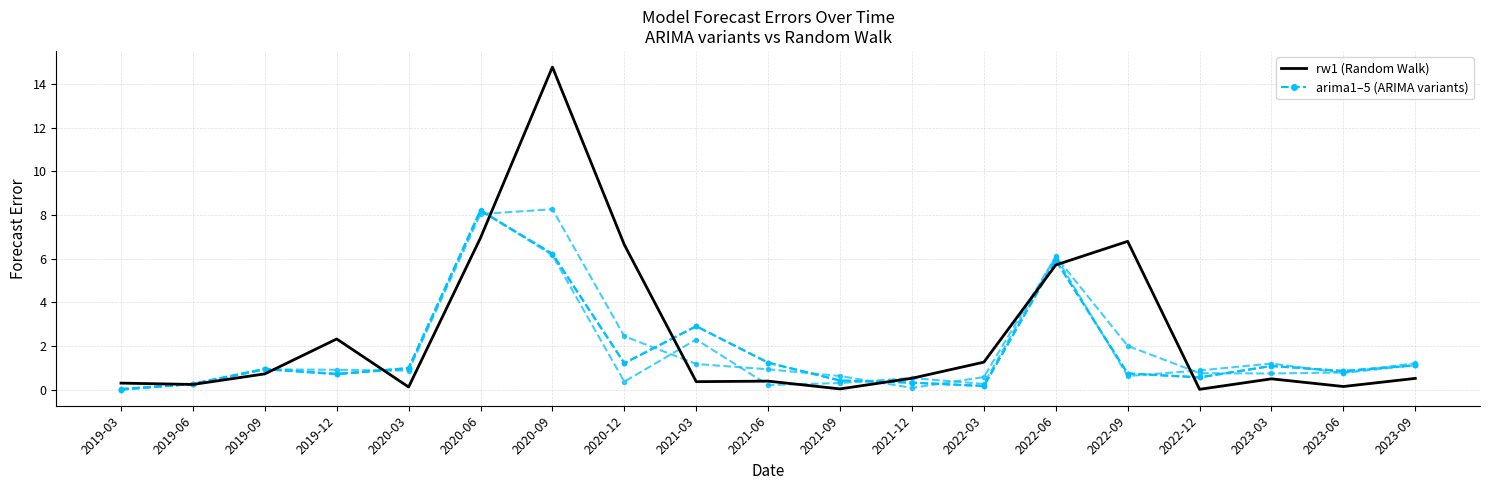

List the series in order of their overall mean, highest first.

rw1, arima1